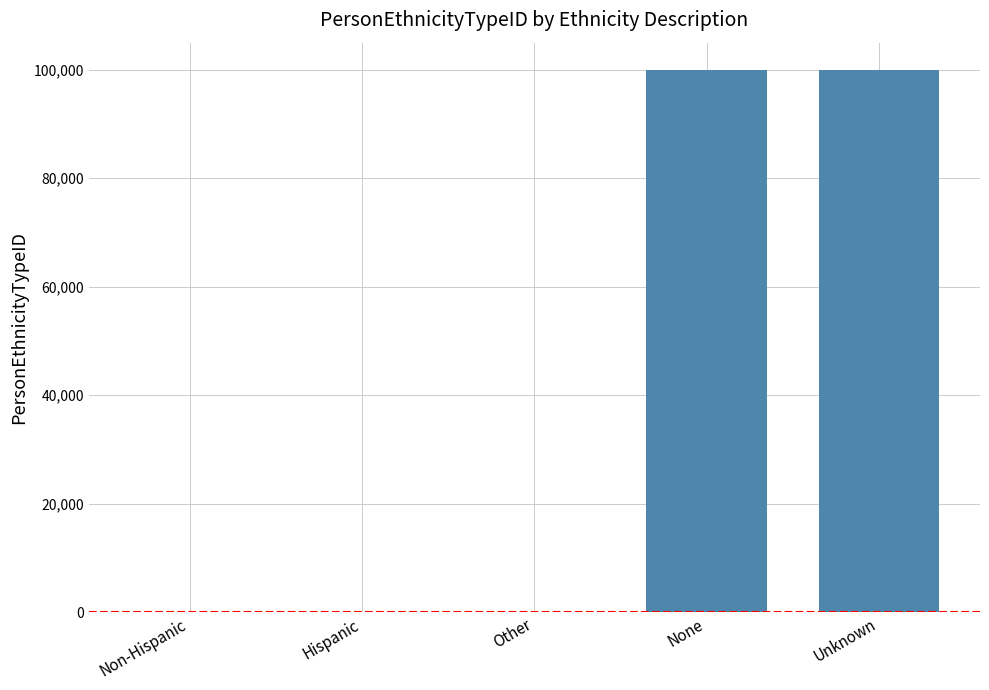

What is the approximate value at None, to the nearest 100?

100000